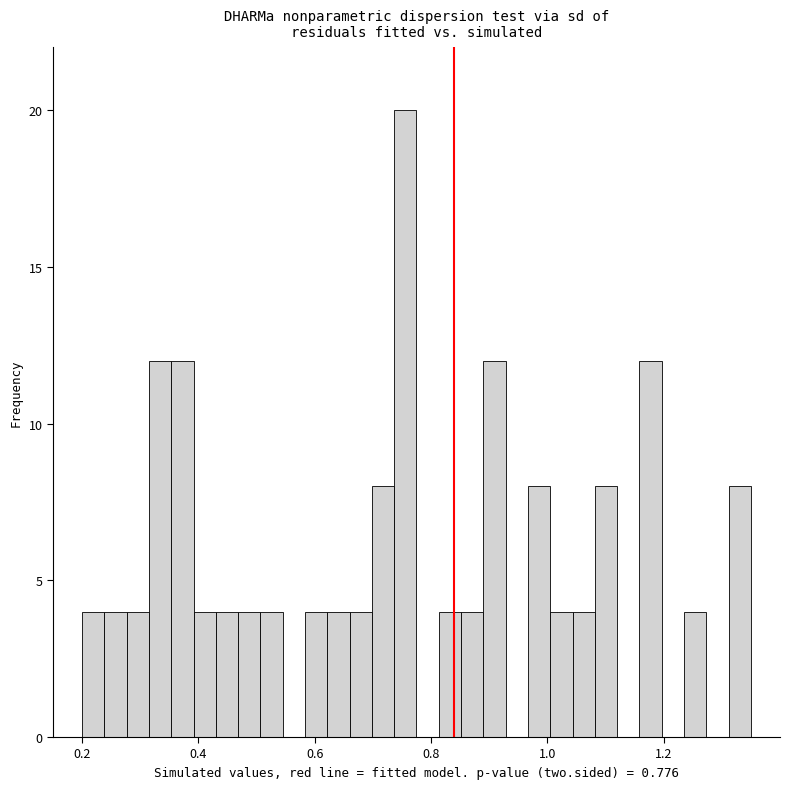

Read against the x-axis, roughly where is the centre of the tallest bar?

0.76